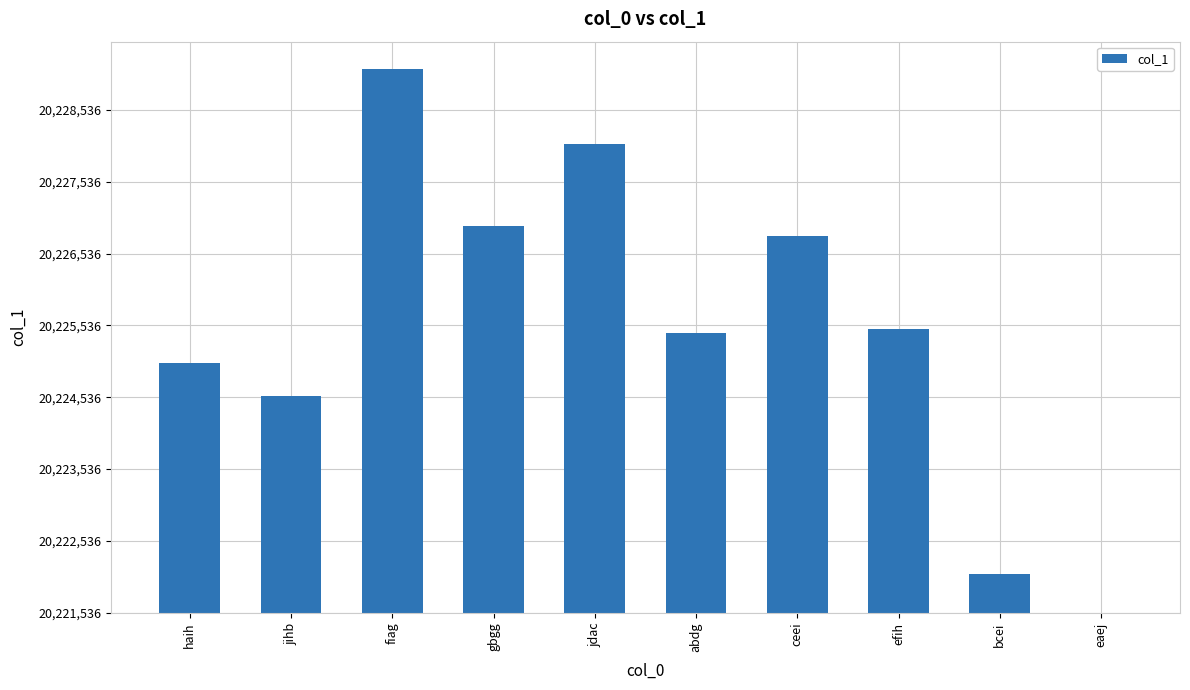

Are the bars grouped side by side (vs. stacked)?

No